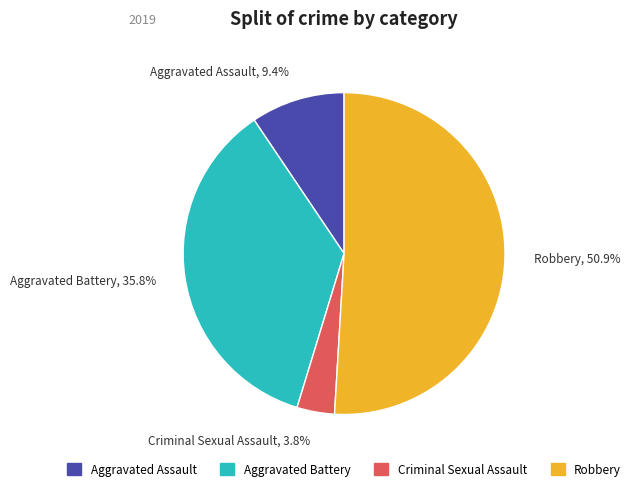

Which slice is the largest?

Robbery